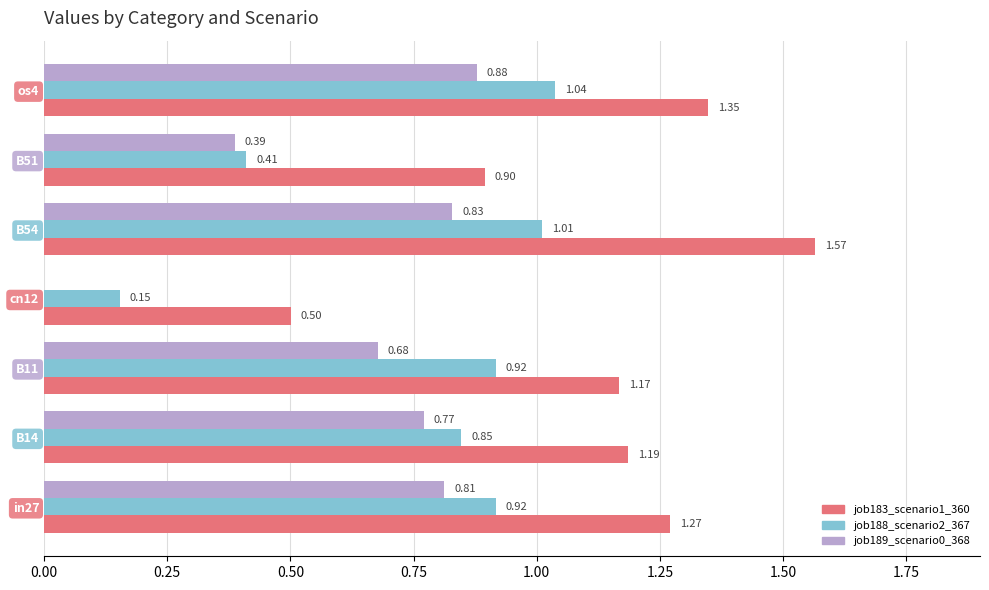

Is the value of job183_scenario1_360 at in27 greater than the value of job189_scenario0_368 at B54?

Yes